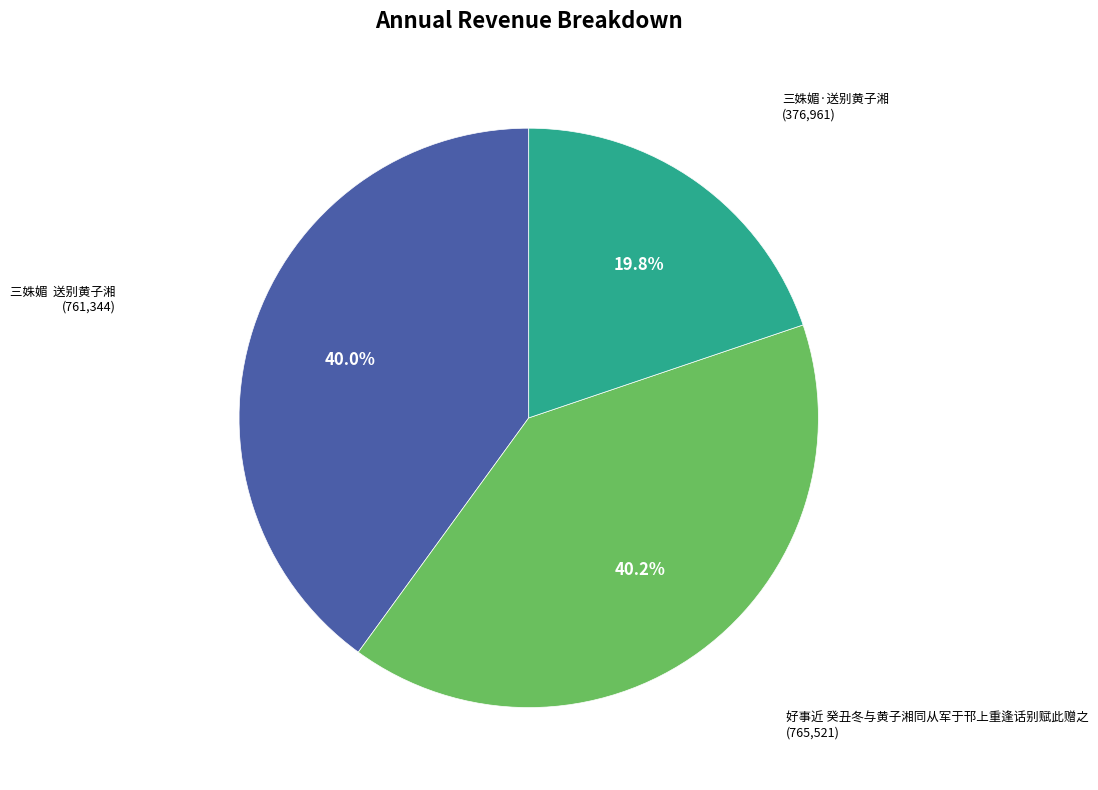

What percentage is the 好事近 癸丑冬与黄子湘同从军于邗上重逢话别赋此赠之 slice, to the nearest percent?

40%